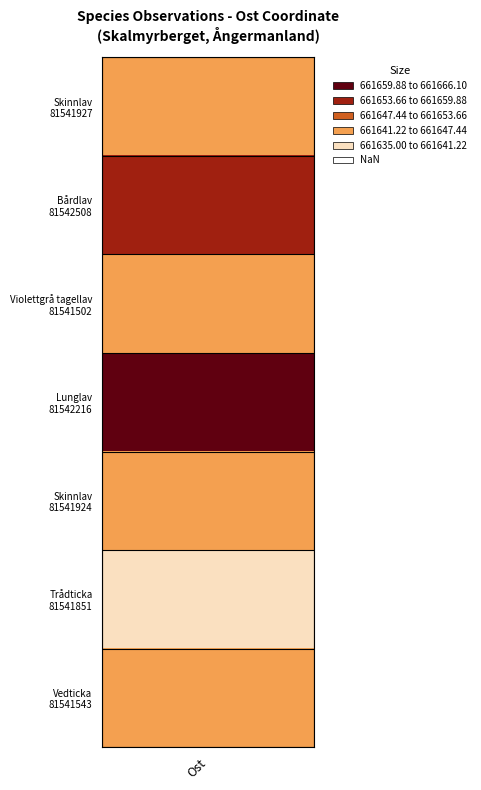

True or false: Skinnlav has a value of 350204.1 at 2.

False